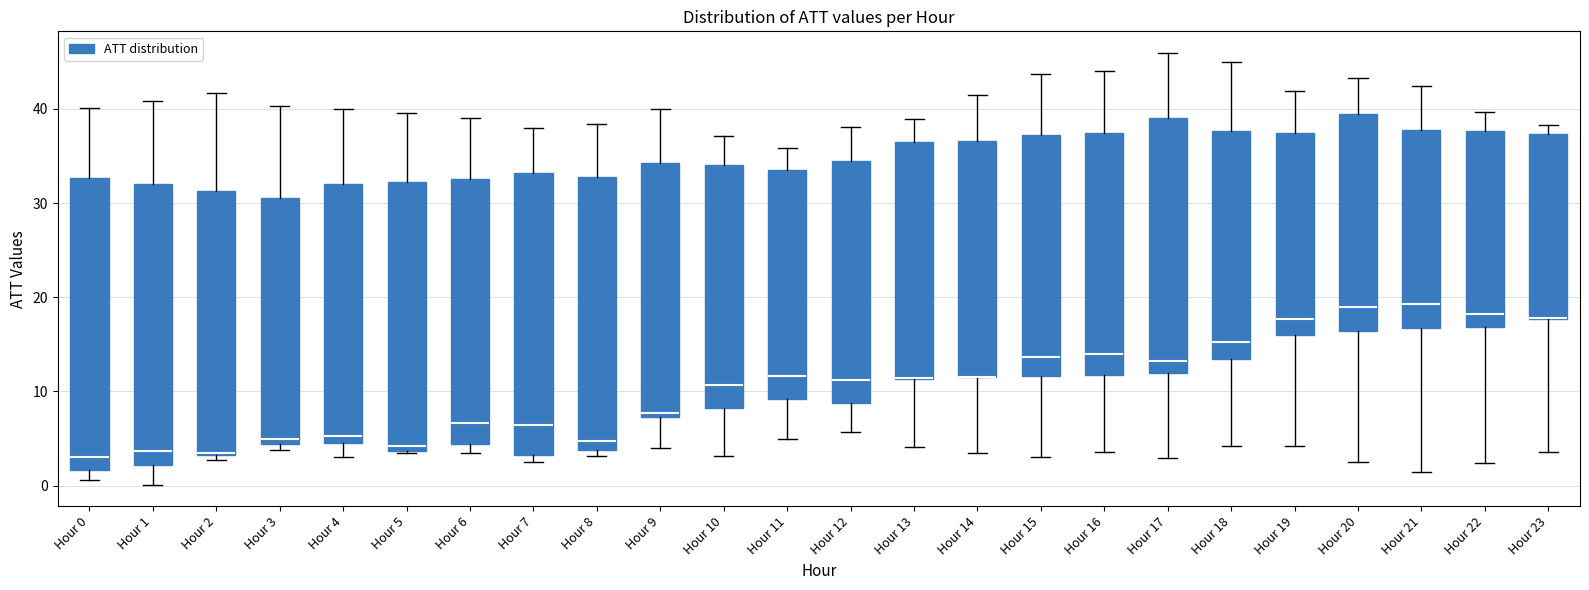

Comparing the boxes themselves (not the whiskers), which one is the tallest?

Hour 0